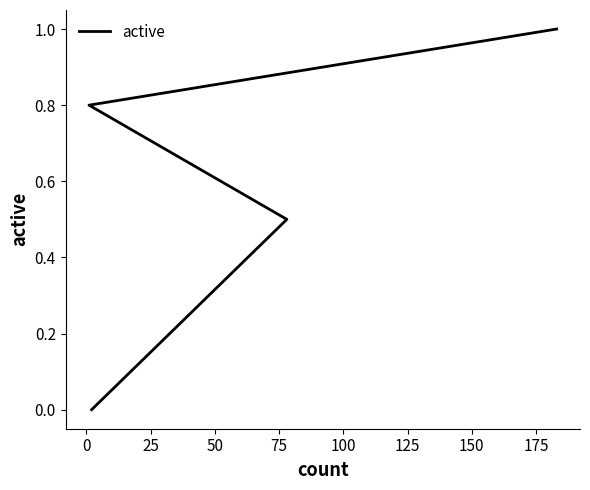

How many values exceed 0?

3